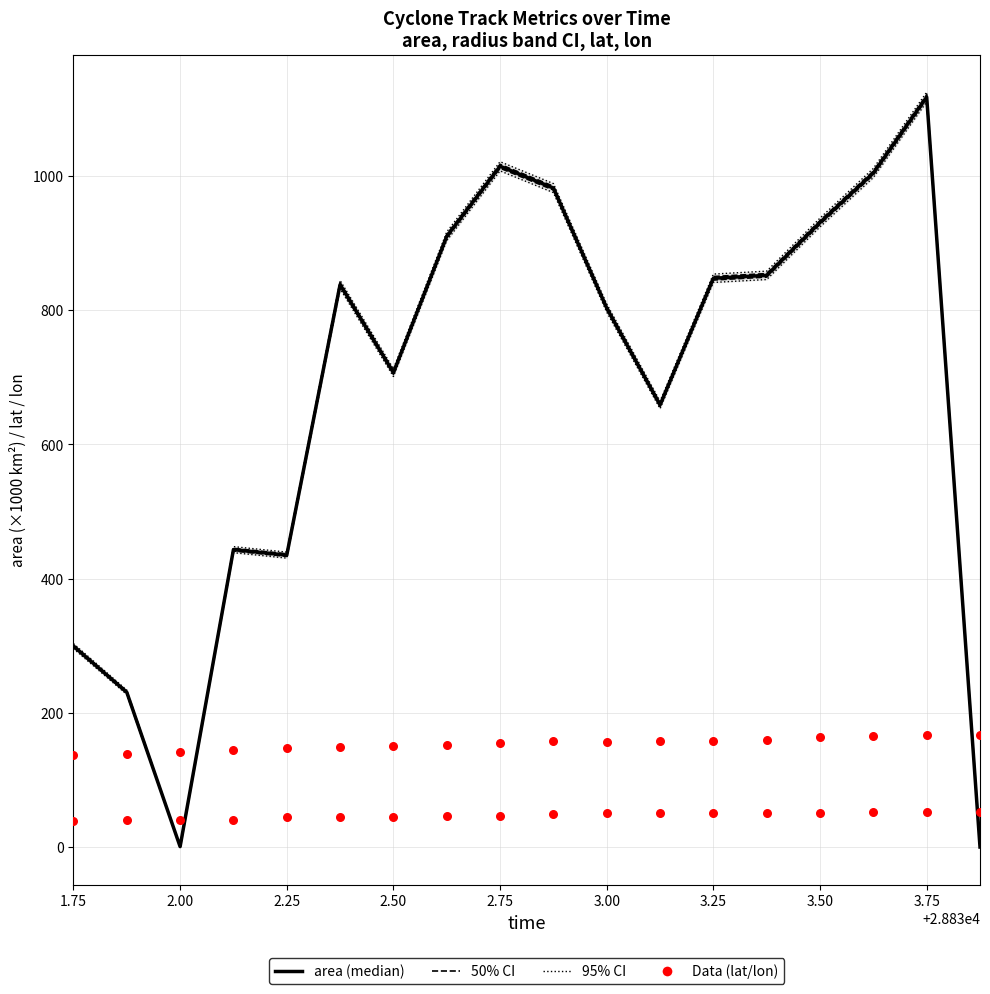

Which series reaches the maximum Y coordinate?

95% CI (radius band)